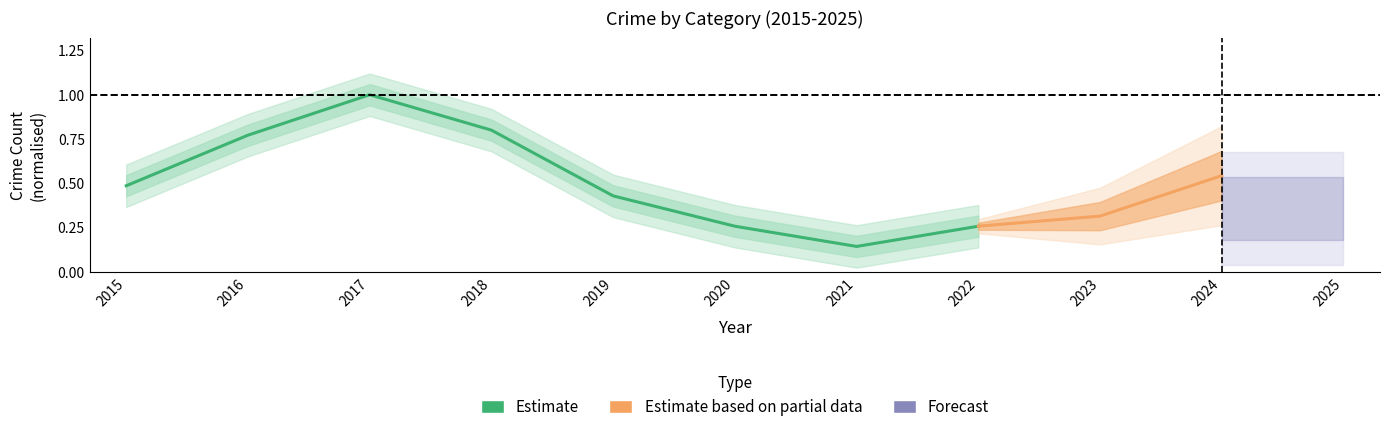

How many lines are shown in the chart?

1